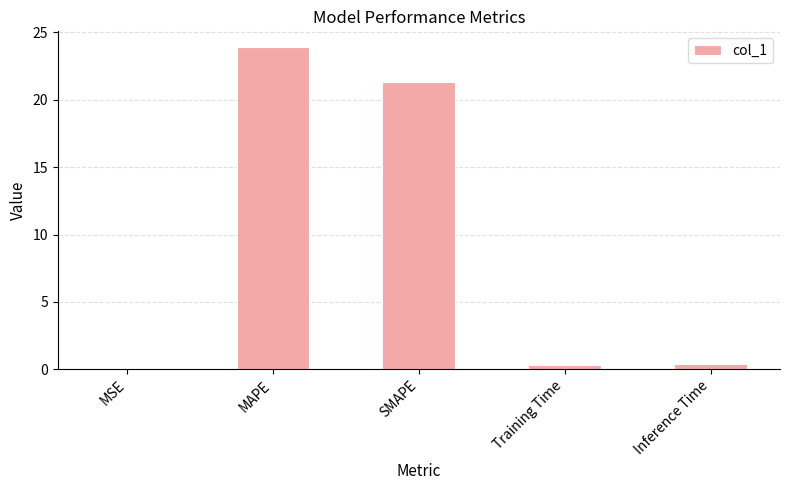

Does the chart contain stacked bars?

No